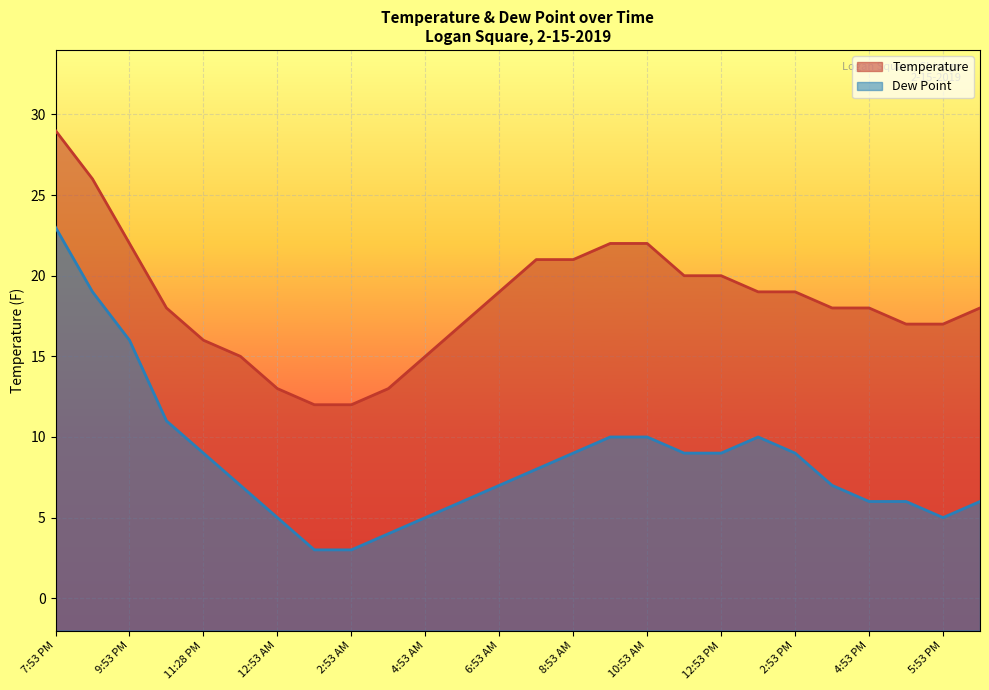

Rank the series by their average value, from lowest to highest.

Dew Point, Temperature